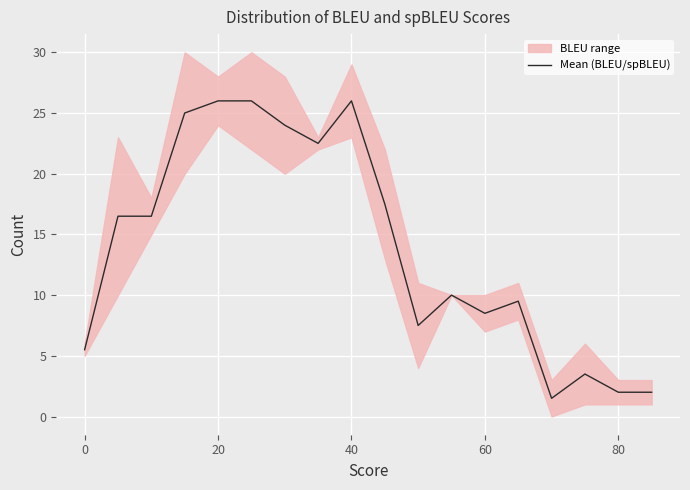

Read the value at 40.

26.0